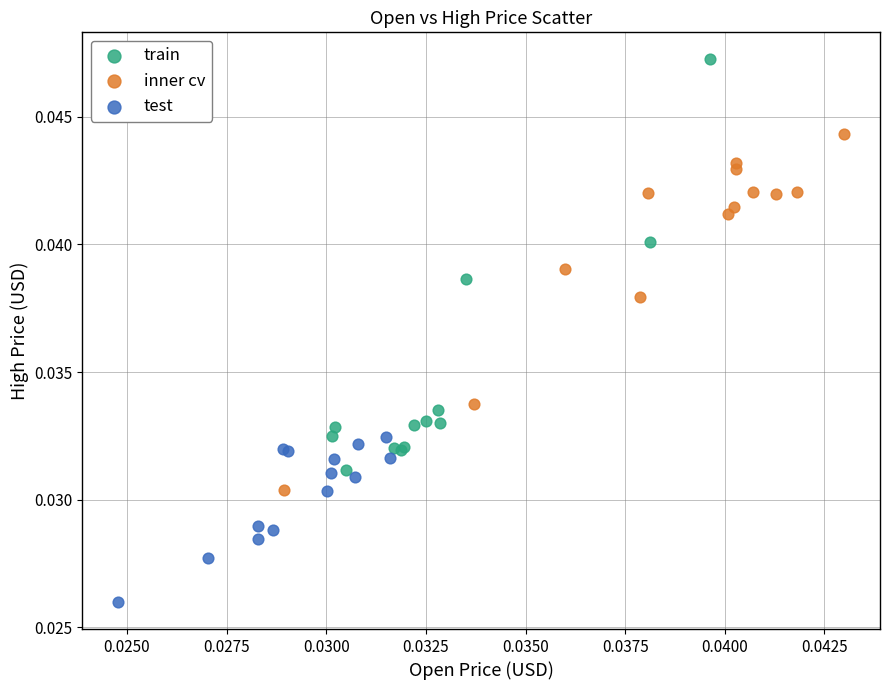

Which series reaches the maximum Y coordinate?

train